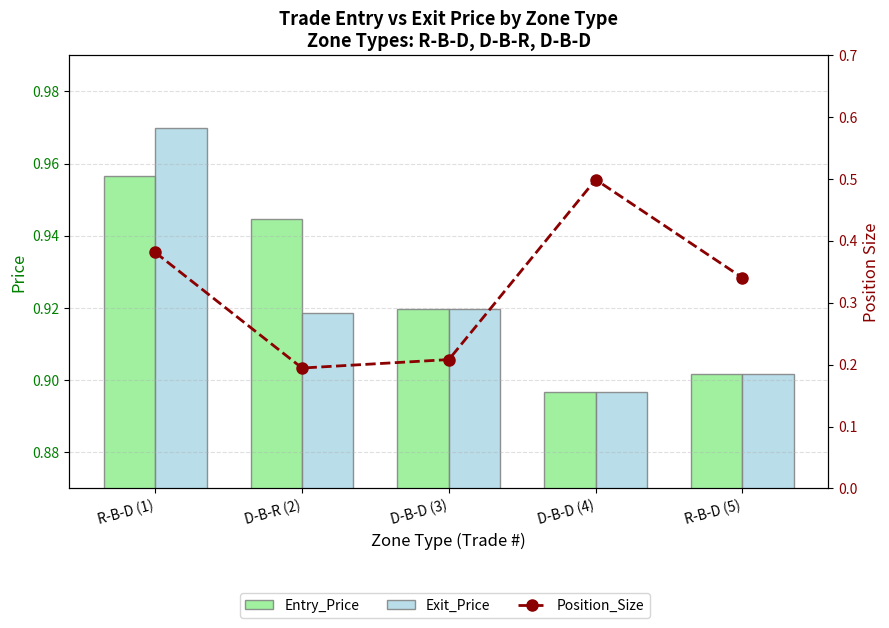

What is the difference between the Exit_Price values at R-B-D (1) and D-B-R (2)?

0.1